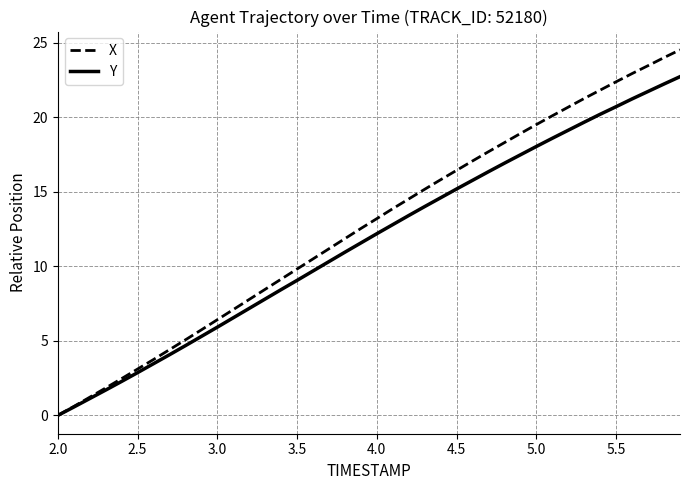

What is the highest value of the Y series?

22.7